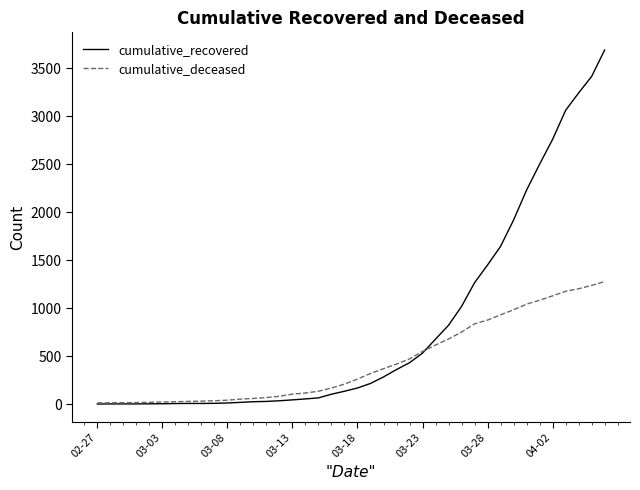

What is the maximum value for cumulative_recovered?

3688